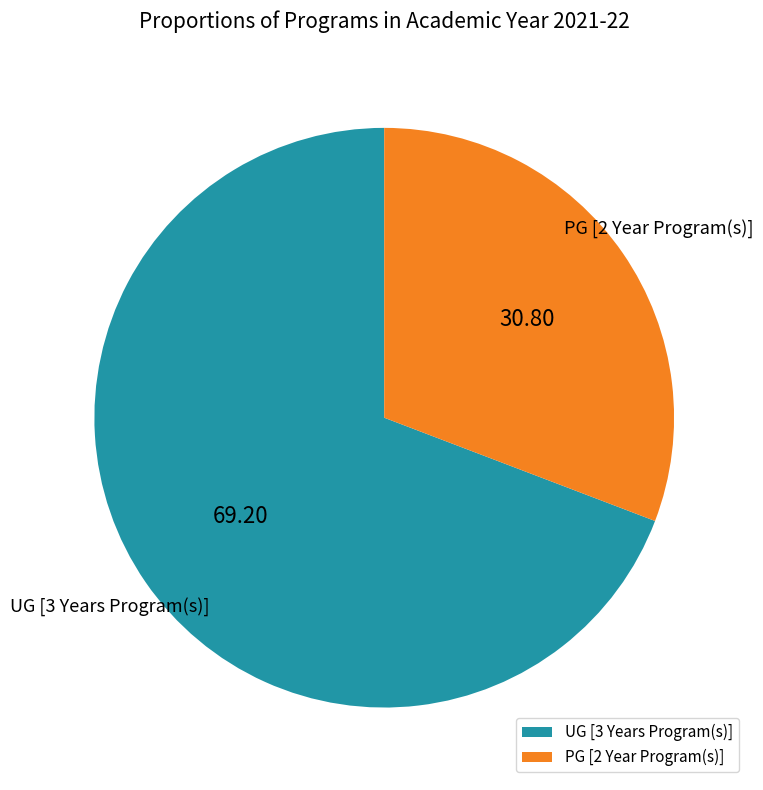

How many slices are in this pie chart?

2